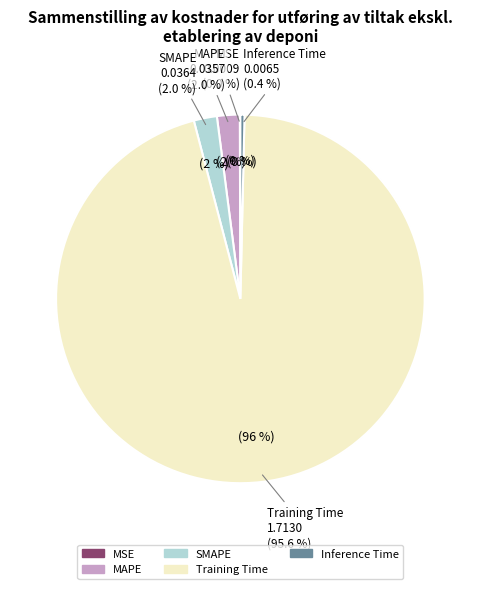

To the nearest percent, what is the difference between the MAPE and Training Time slice percentages?

94%